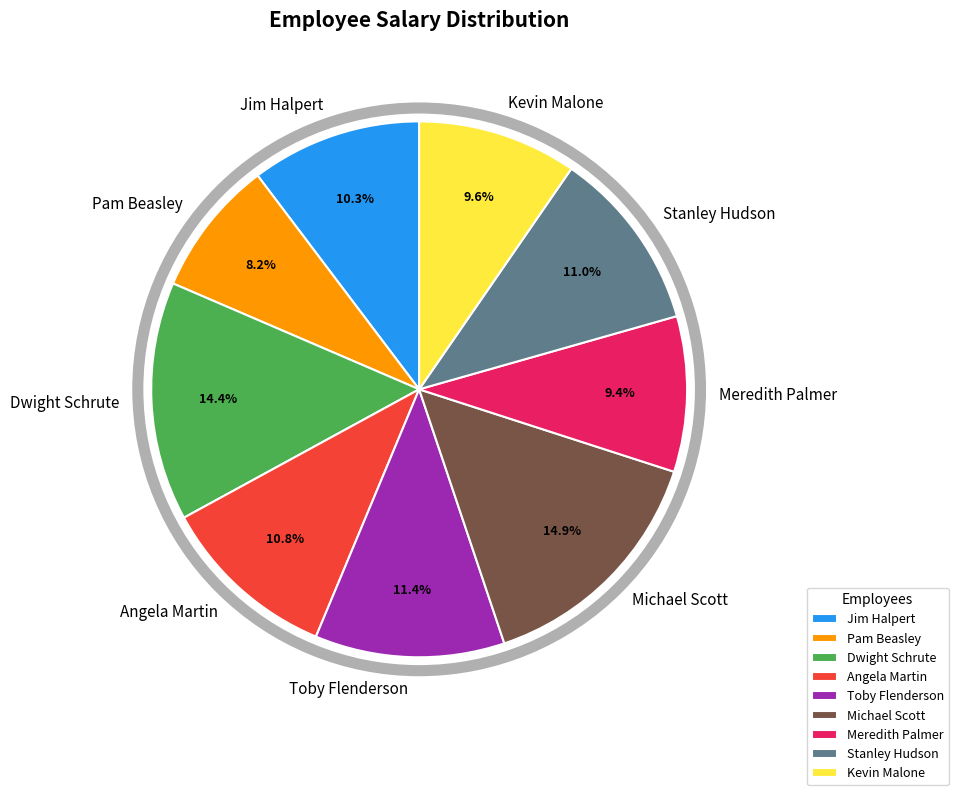

What is the ratio of the value at Dwight Schrute to the value at Stanley Hudson?

1.3